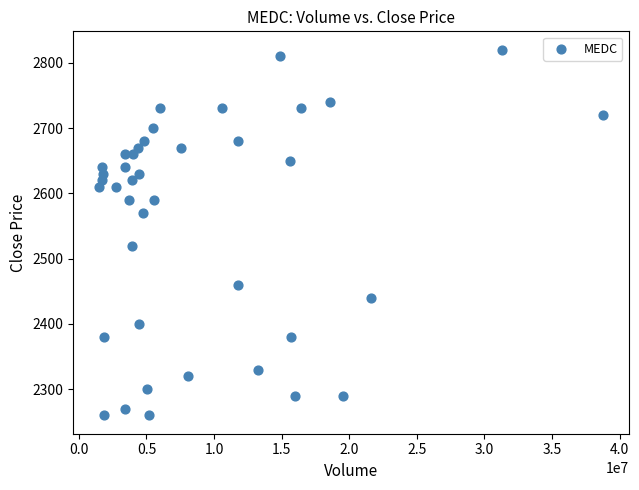

What is the range of X values (max minus min)?

37360200